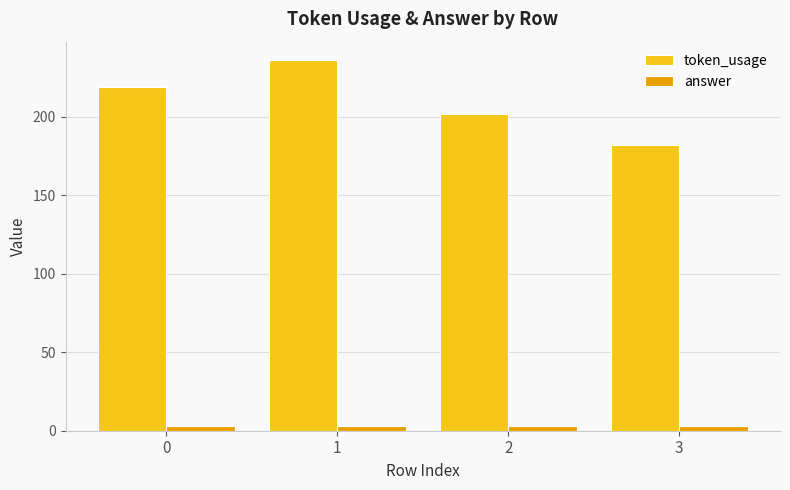

Count the number of data series in this chart.

2